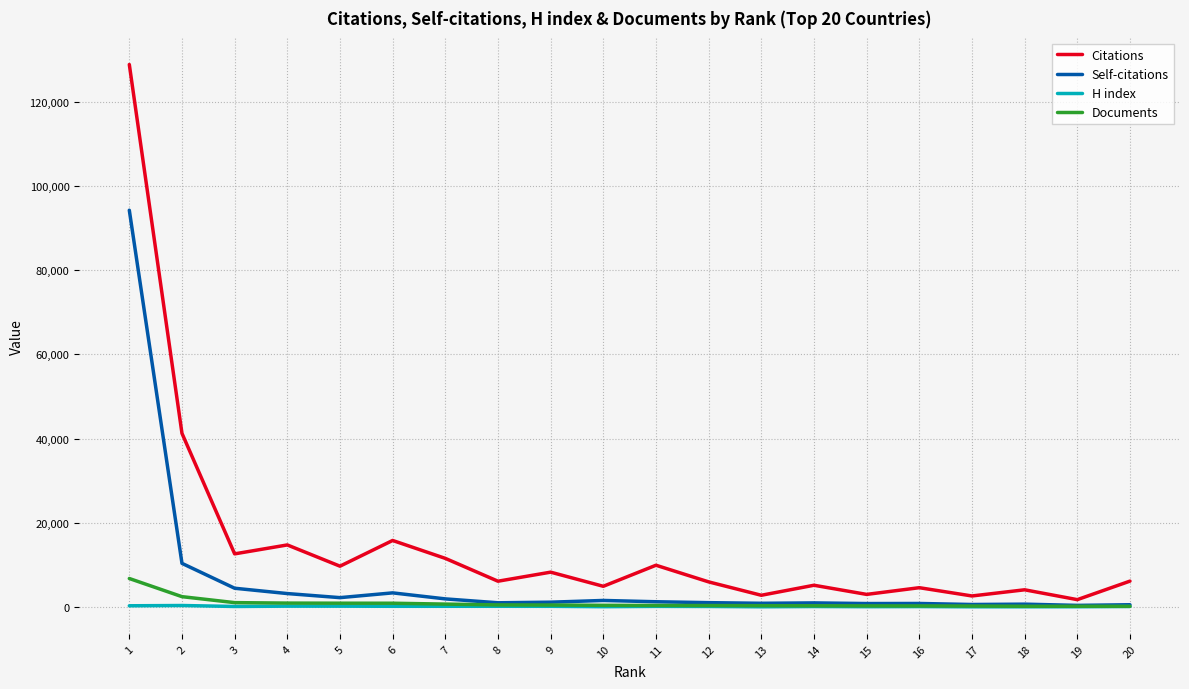

What are all the series names shown in the legend?

Citations, Self-citations, H index, Documents